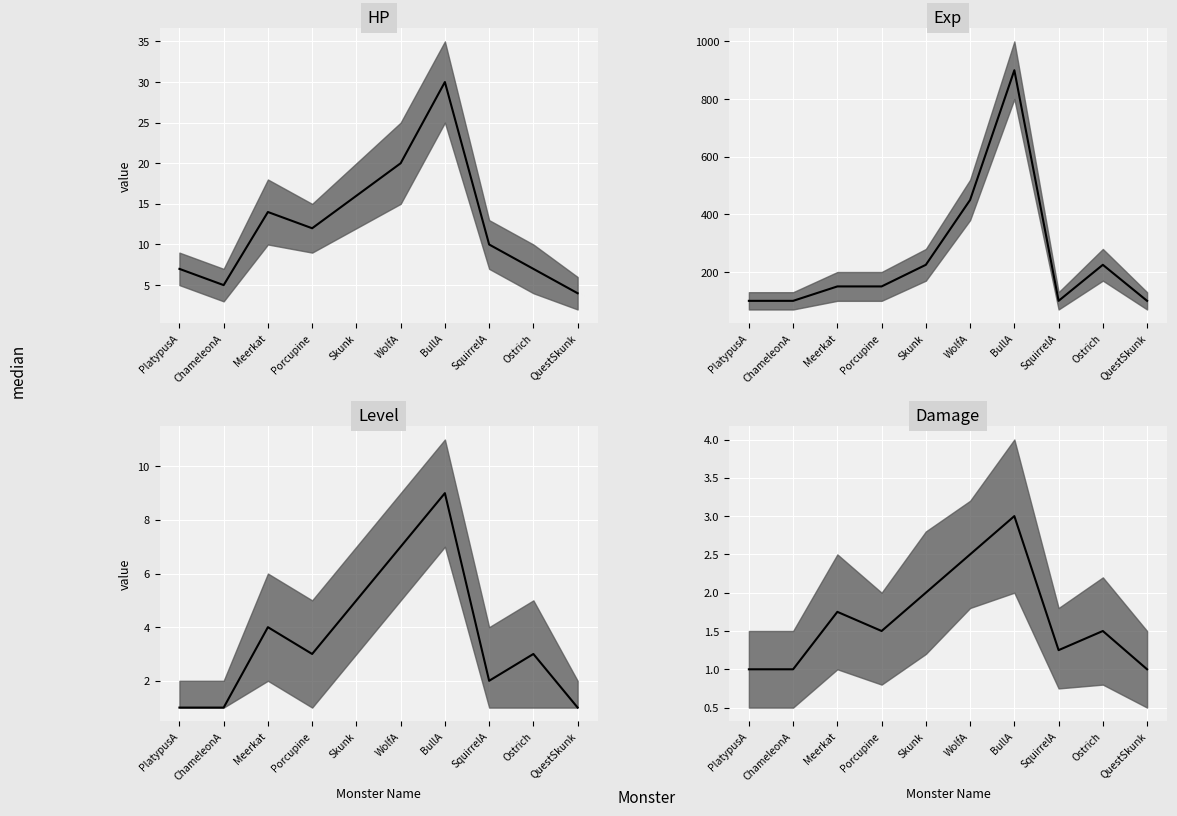

What is the sum of the Level values at ChameleonA and PlatypusA?

2.0